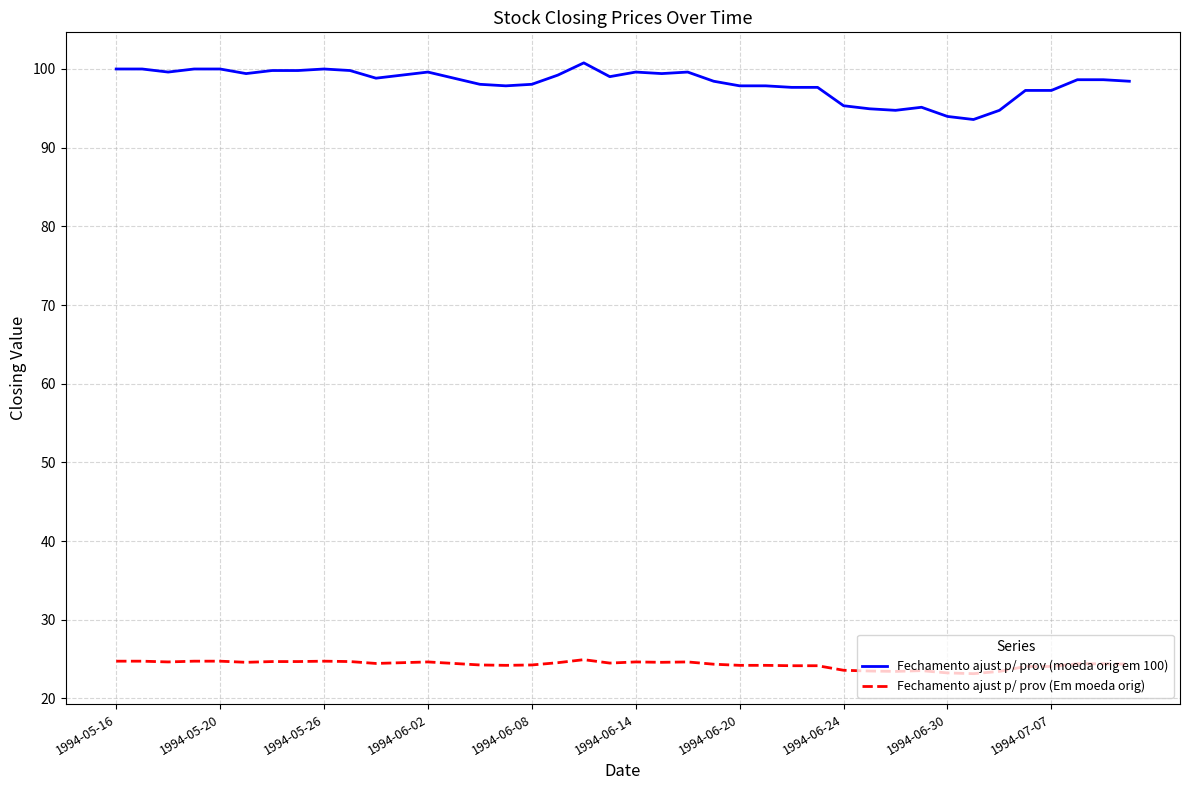

What is the minimum value for Fechamento ajust p/ prov (moeda orig em 100)?

93.6